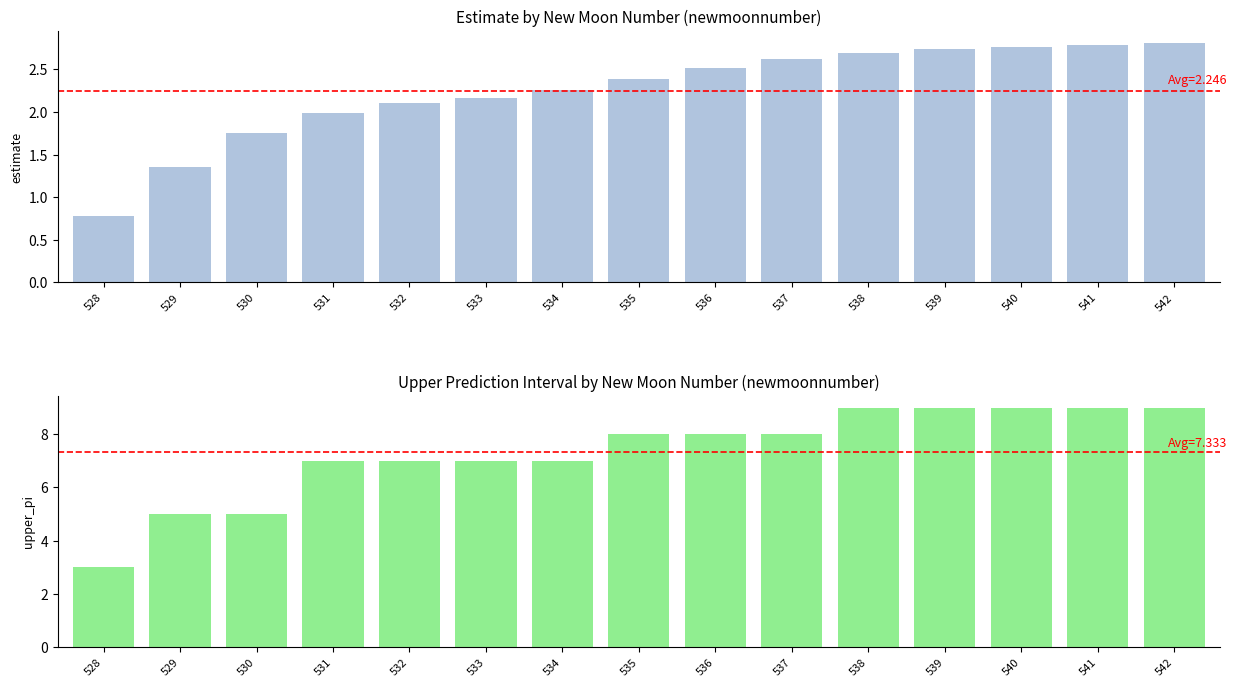

At which category does the chart reach its minimum across all series?

528